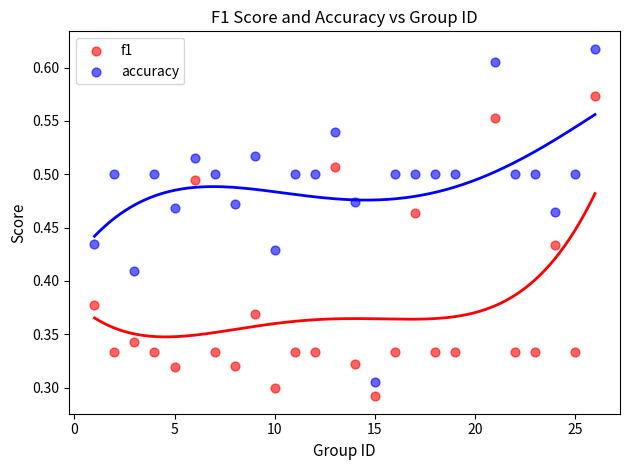

Which series has the widest spread of Y values?

accuracy